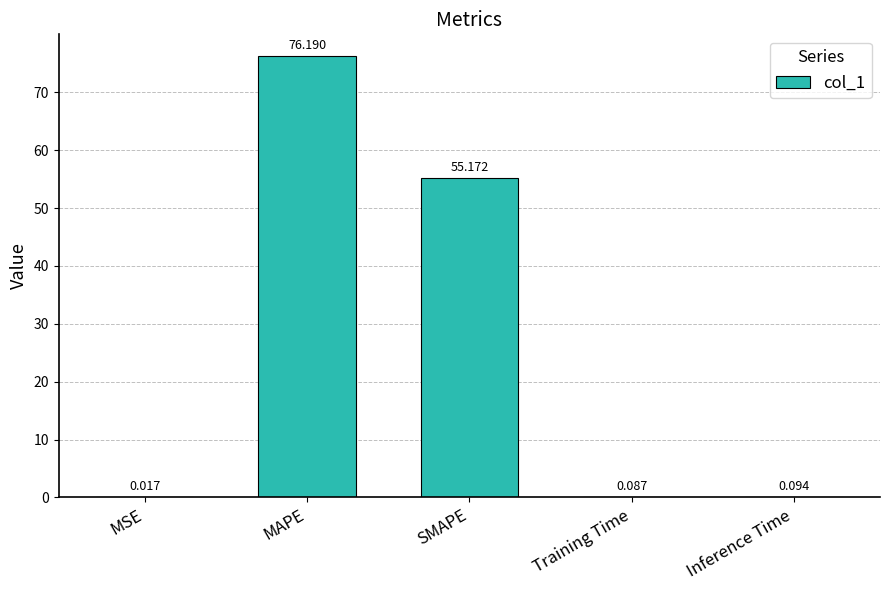

At which category does the chart reach its peak across all series?

MAPE